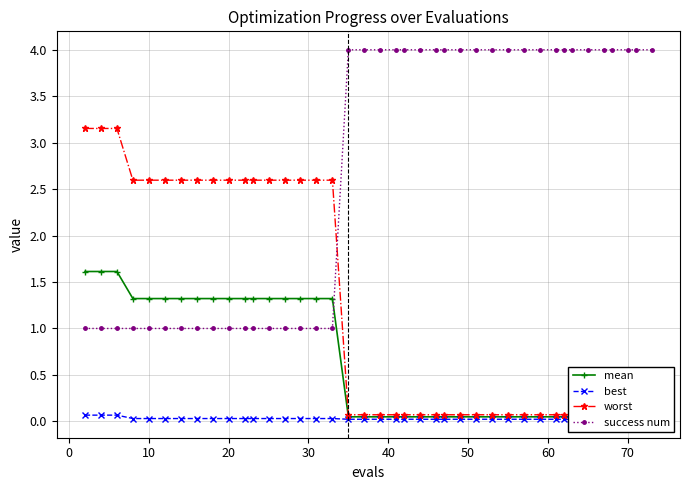

What is the maximum value for success num?

4